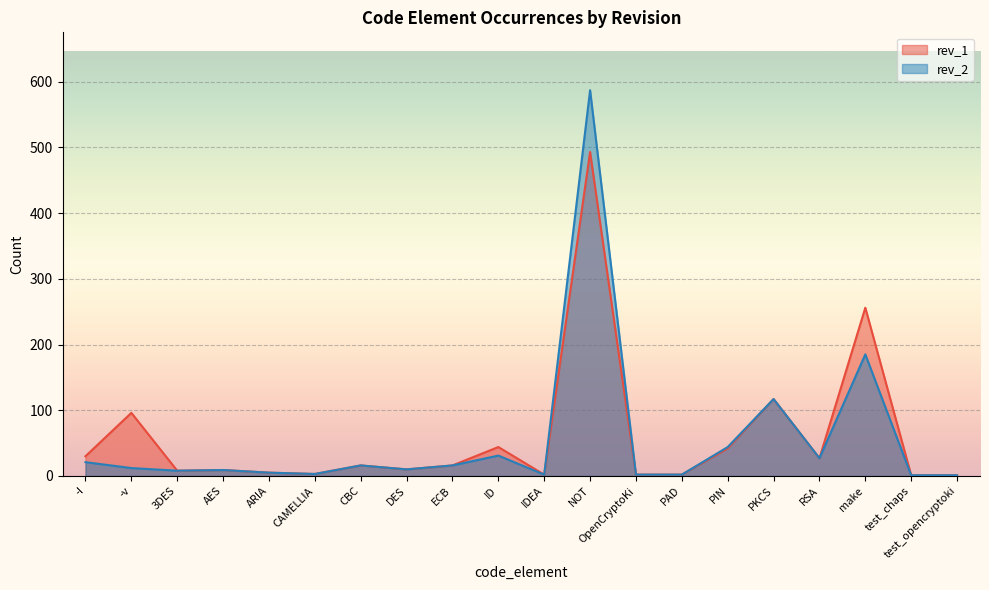

True or false: rev_1 and rev_2 intersect in this chart.

False